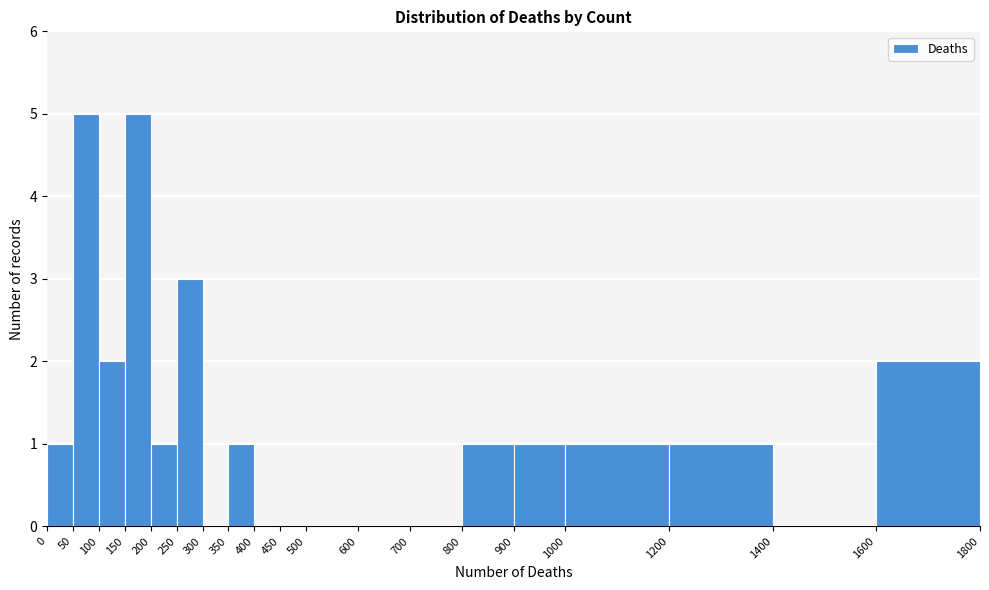

Reading left to right, list every bar in this chart as the range it spans on the x-axis followed by its height. The values are not printed on the chart, so give them approximately, as read against the axis.

0 to 50: 1
50 to 100: 5
100 to 150: 2
150 to 200: 5
200 to 250: 1
250 to 300: 3
300 to 350: 0
350 to 400: 1
400 to 450: 0
450 to 500: 0
500 to 600: 0
600 to 700: 0
700 to 800: 0
800 to 900: 1
900 to 1000: 1
1000 to 1200: 1
1200 to 1400: 1
1400 to 1600: 0
1600 to 1800: 2